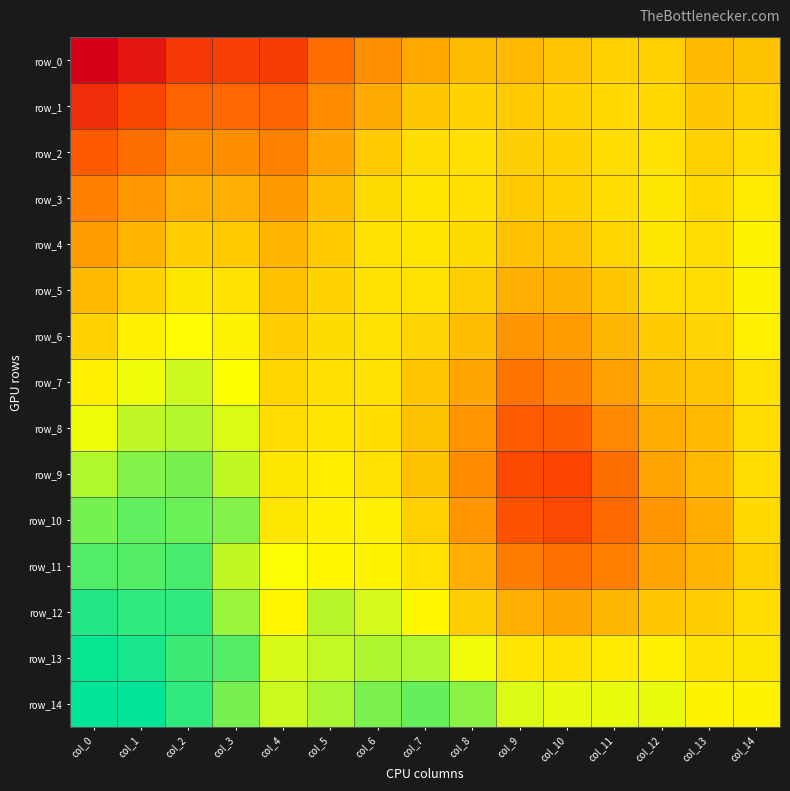

True or false: row_0 has a value of 1.5 at col_5.

False